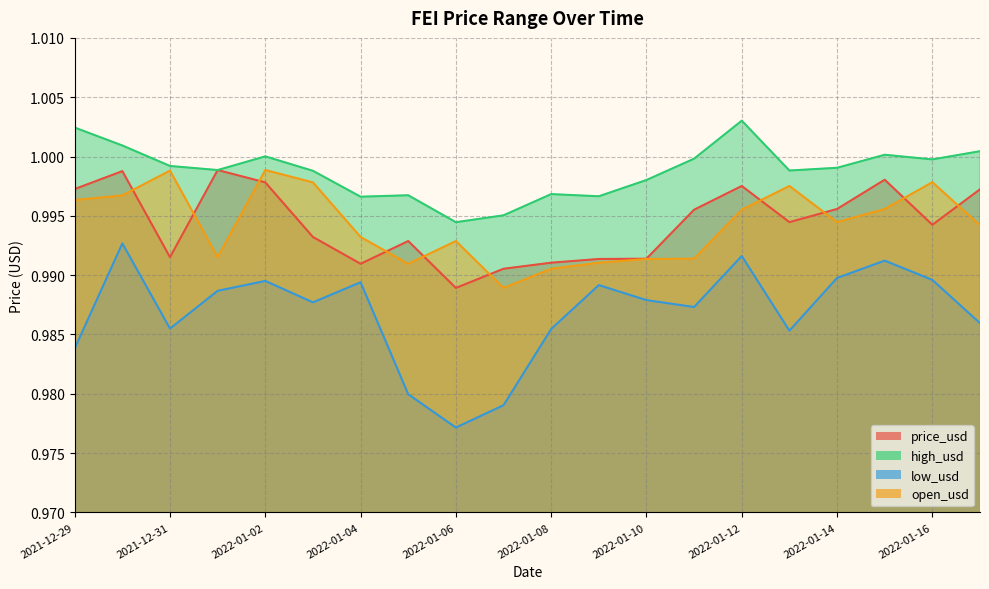

The open_usd series shows 0.4 at 2021-12-29. True or false?

False